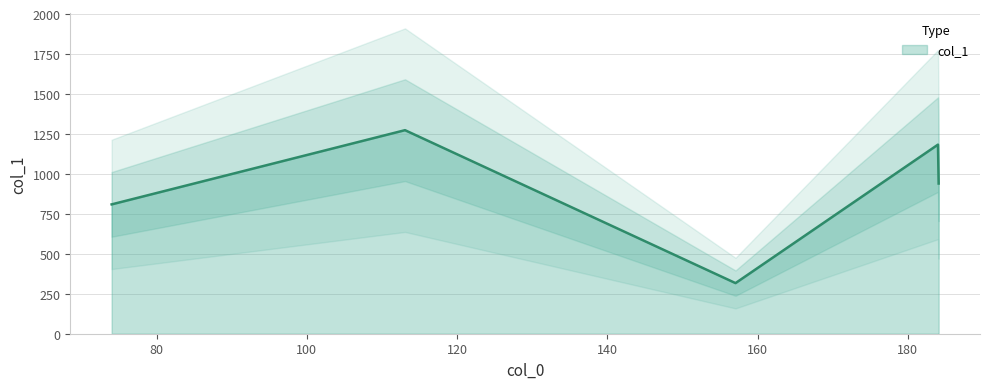

How many lines are shown in the chart?

1